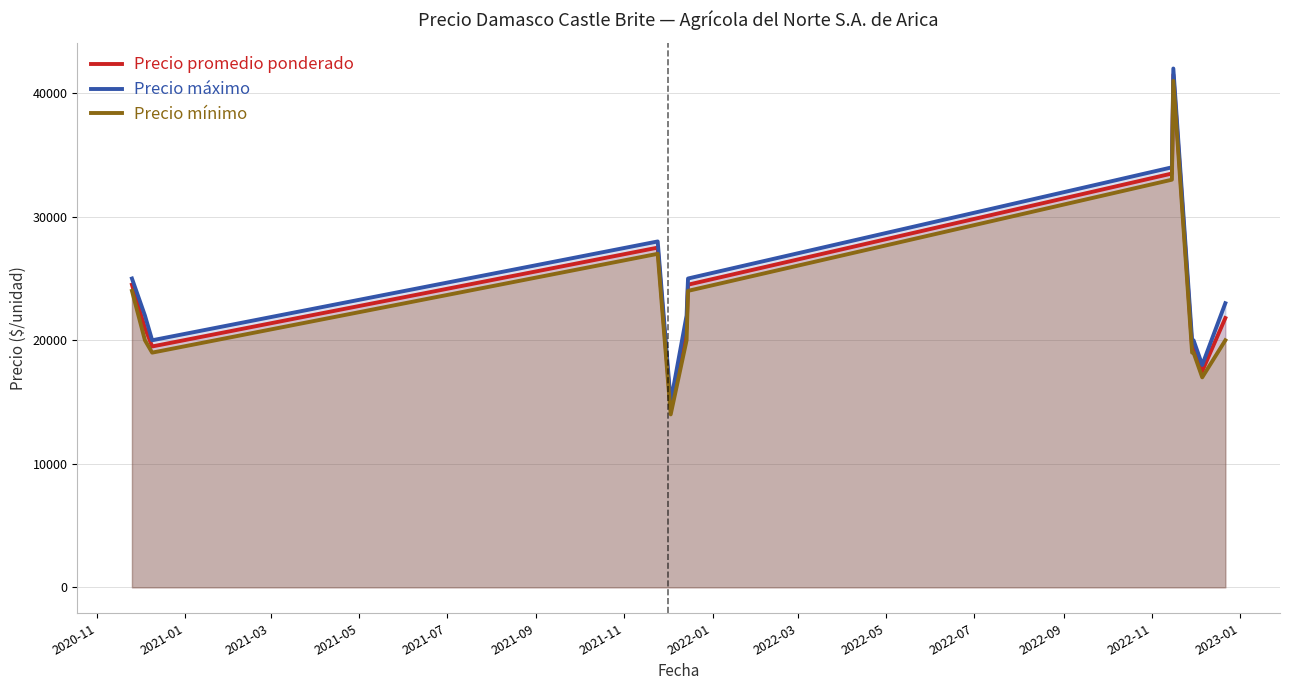

At how many categories does at least one series exceed 21613?

8